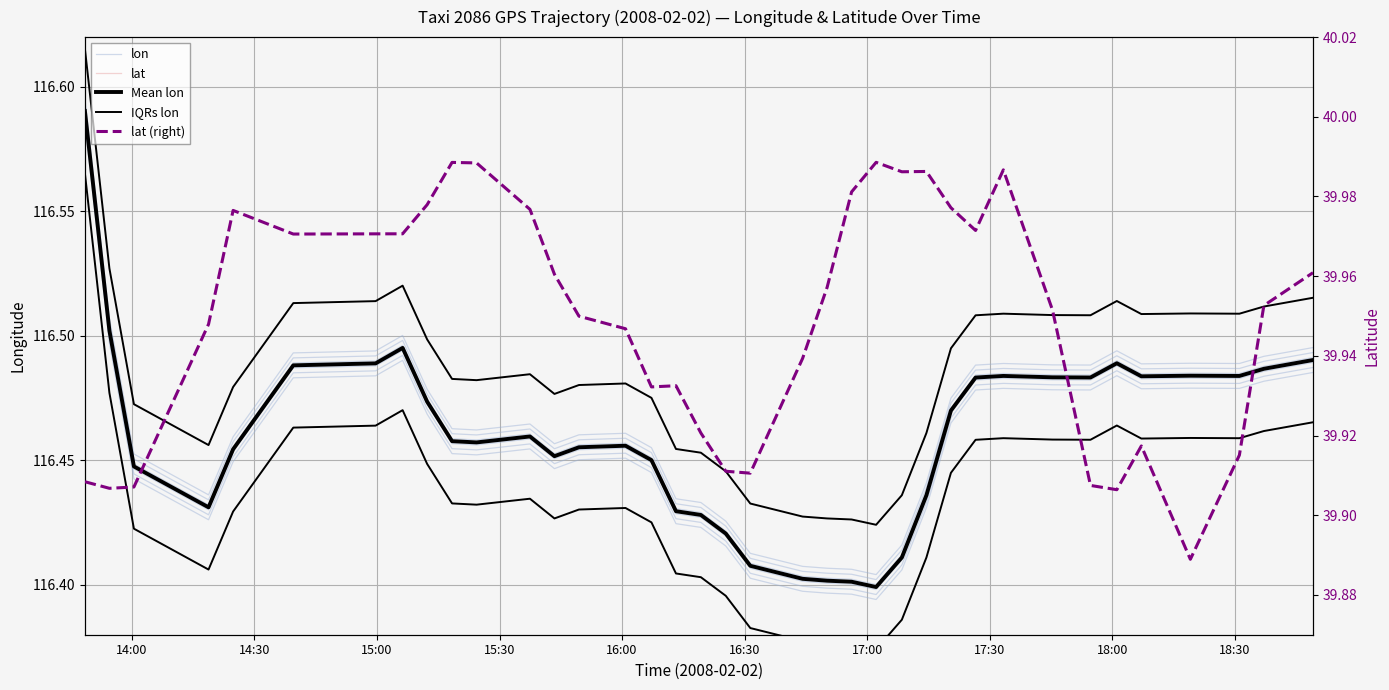

The value of lat at 28 is 60.3. True or false?

False